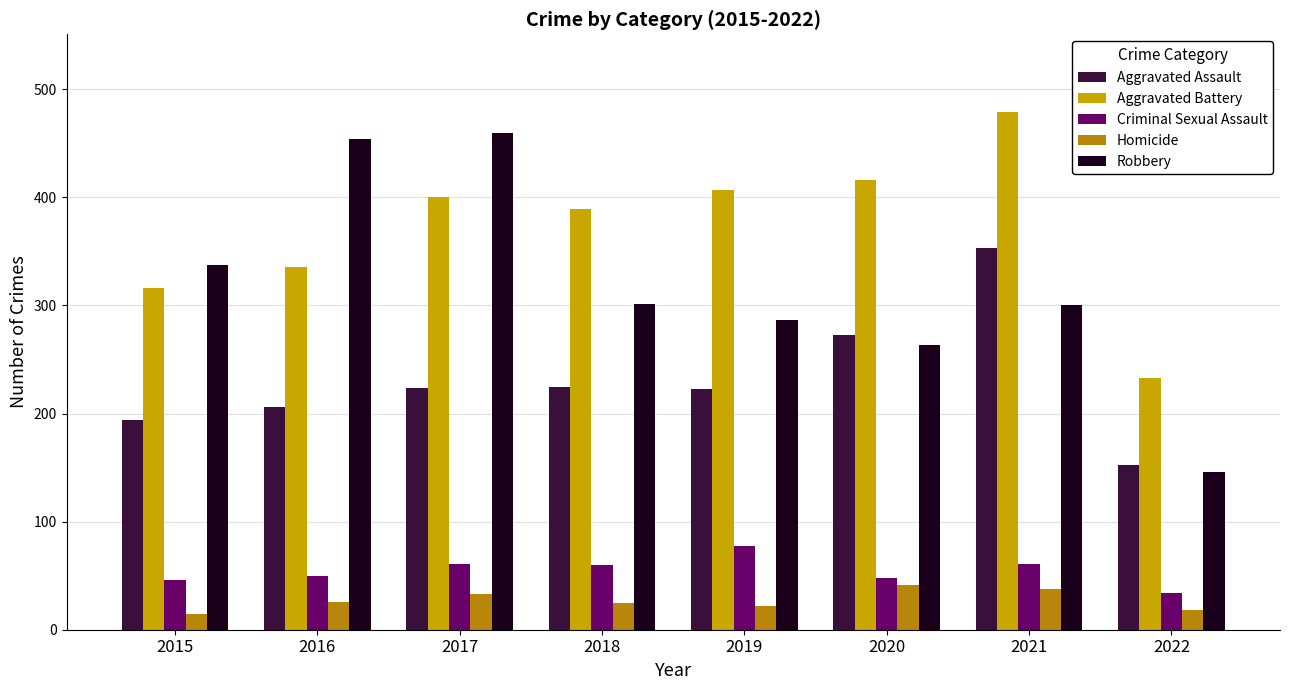

What is the total value across all series at 2016?

1072